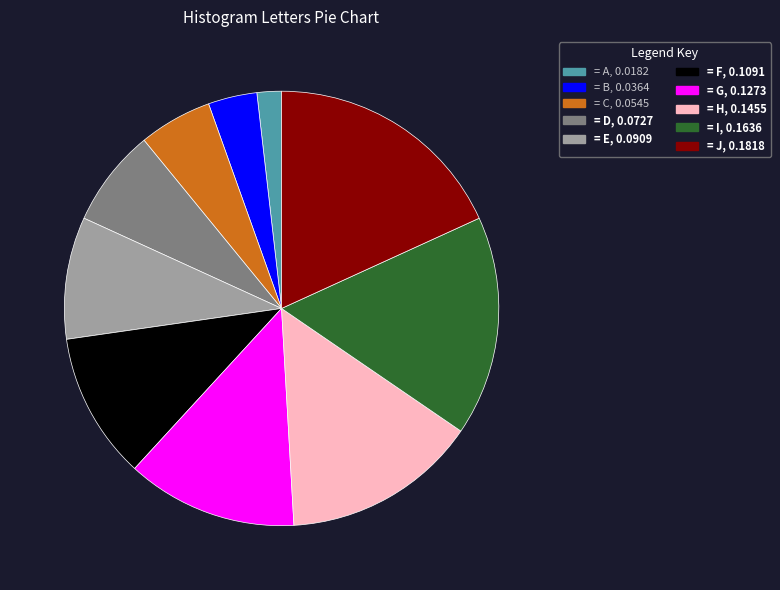

Is there any slice that represents more than half of the pie?

No